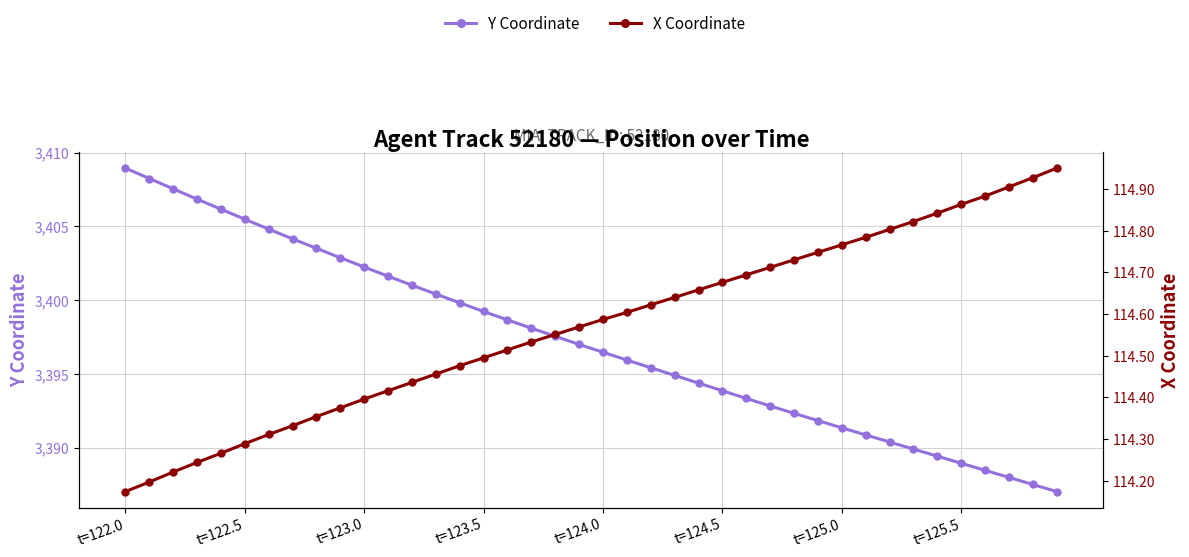

What is the value of the Y Coordinate point at the 12th from the left?

3401.6